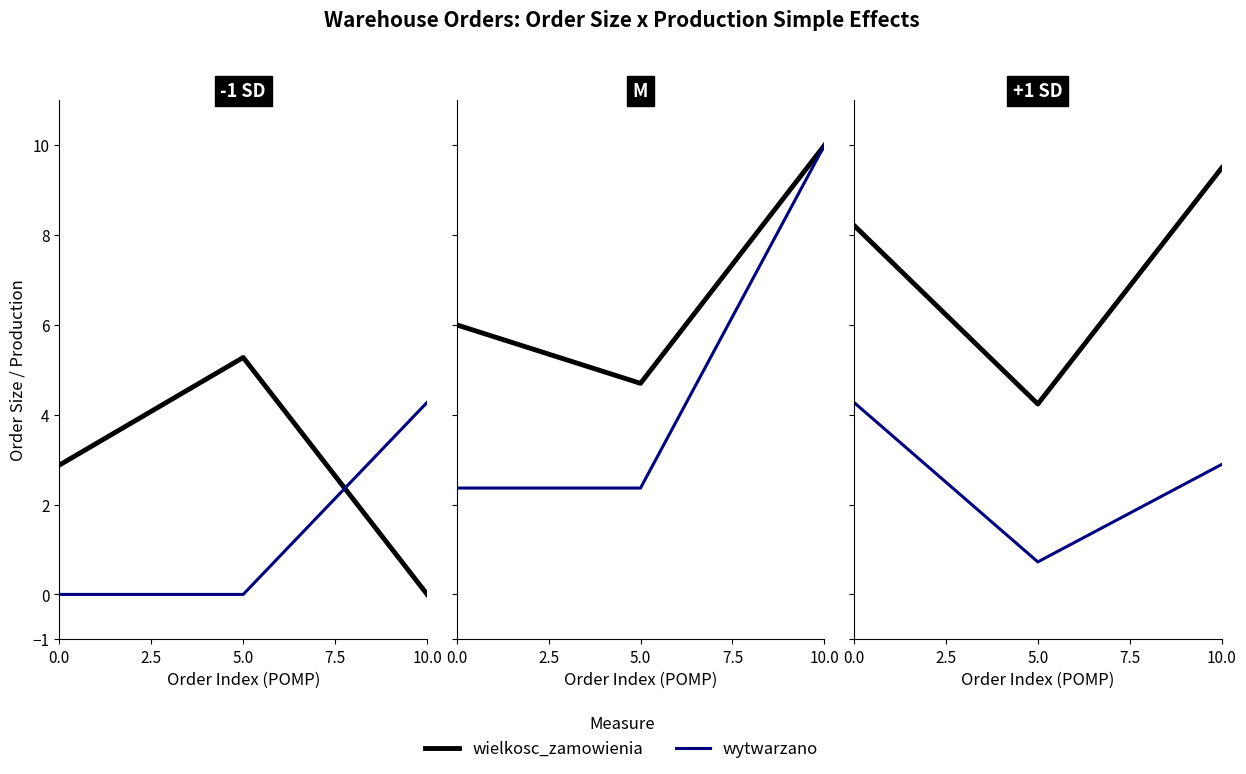

How many lines are shown in the chart?

2